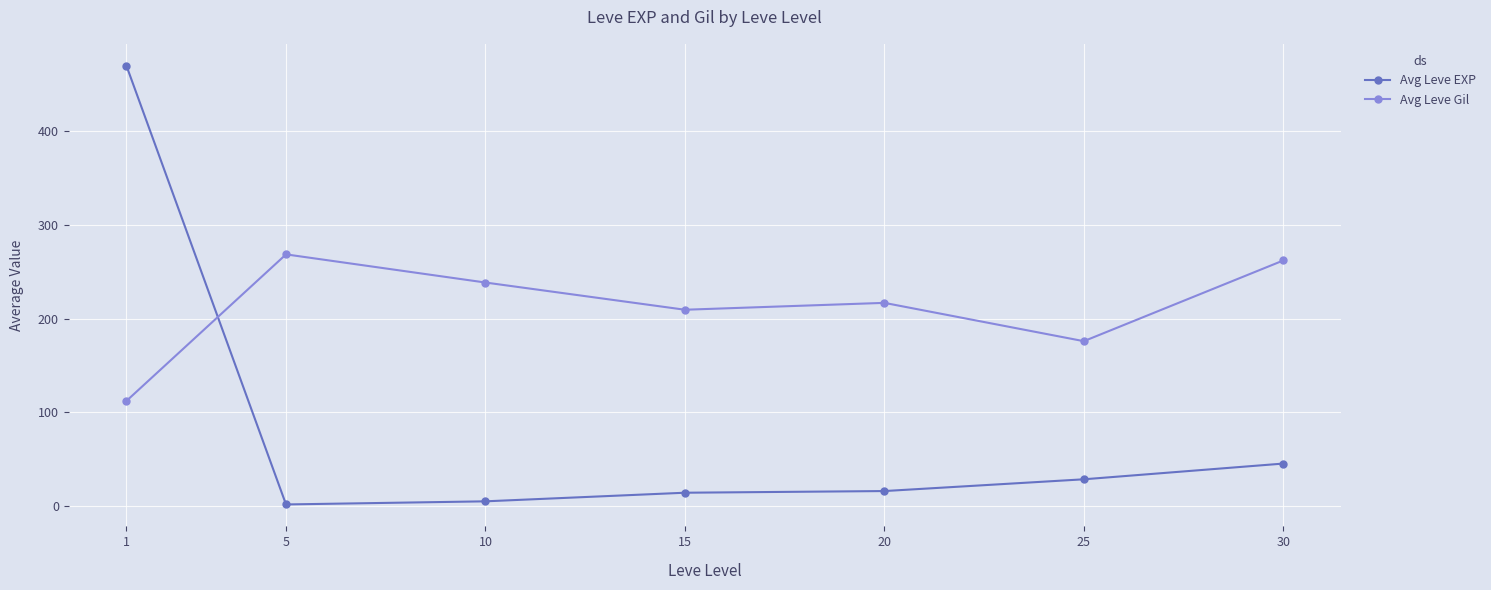

Which series has the largest total across all categories?

Avg Leve Gil